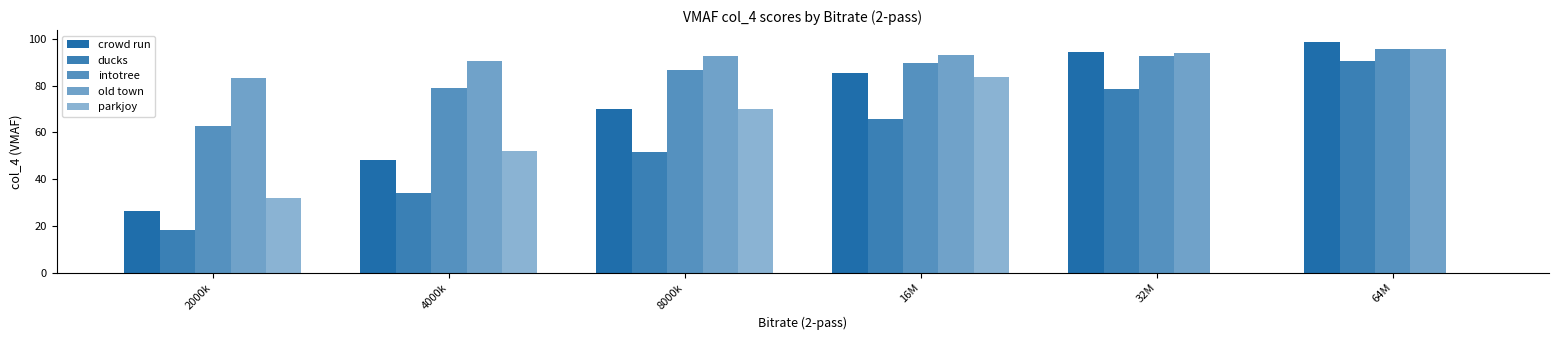

The value of old town at 4000k is 37.0. True or false?

False